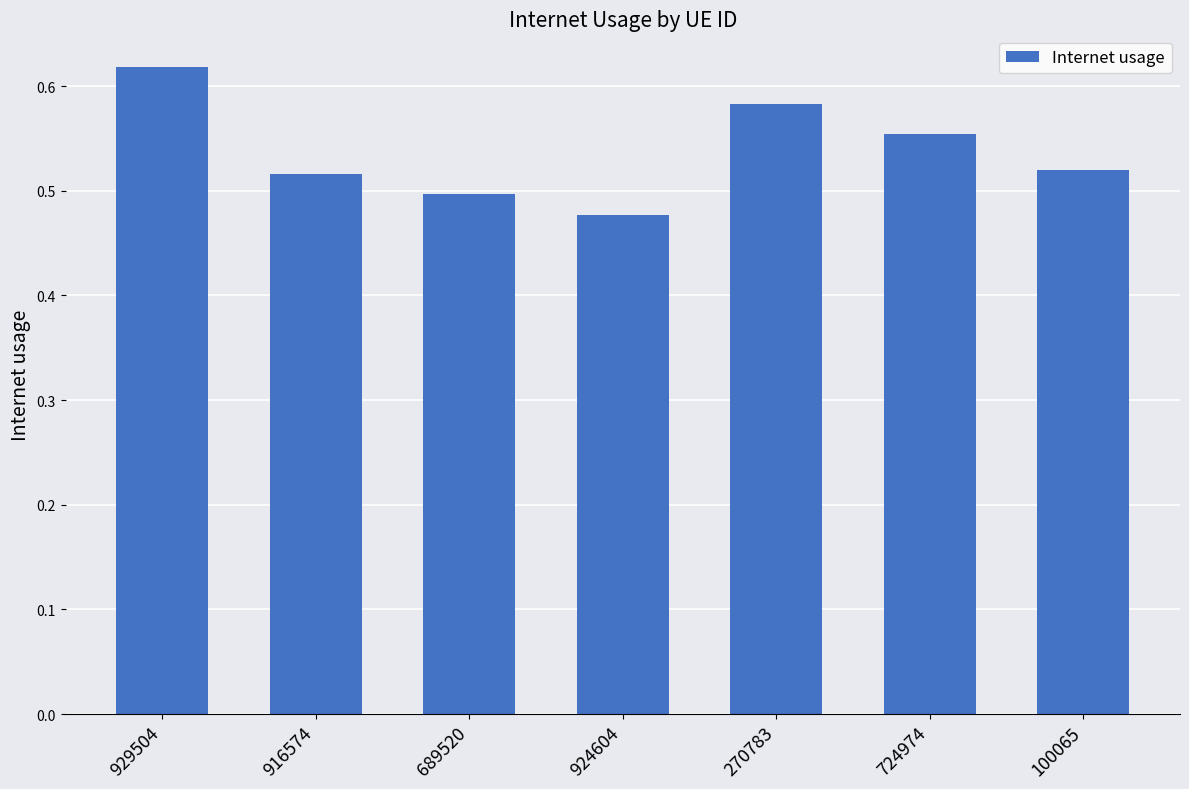

Is it true that the value at 916574 is 0.8?

False